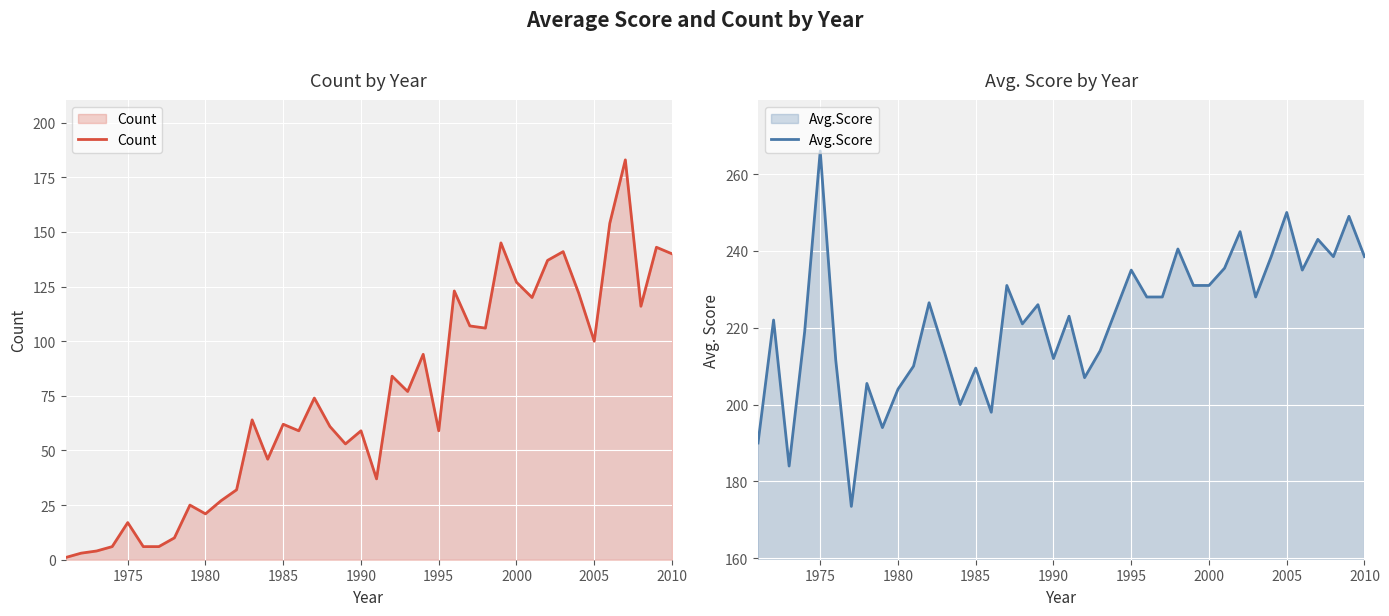

True or false: Count has a value of 59 at 1995.

True